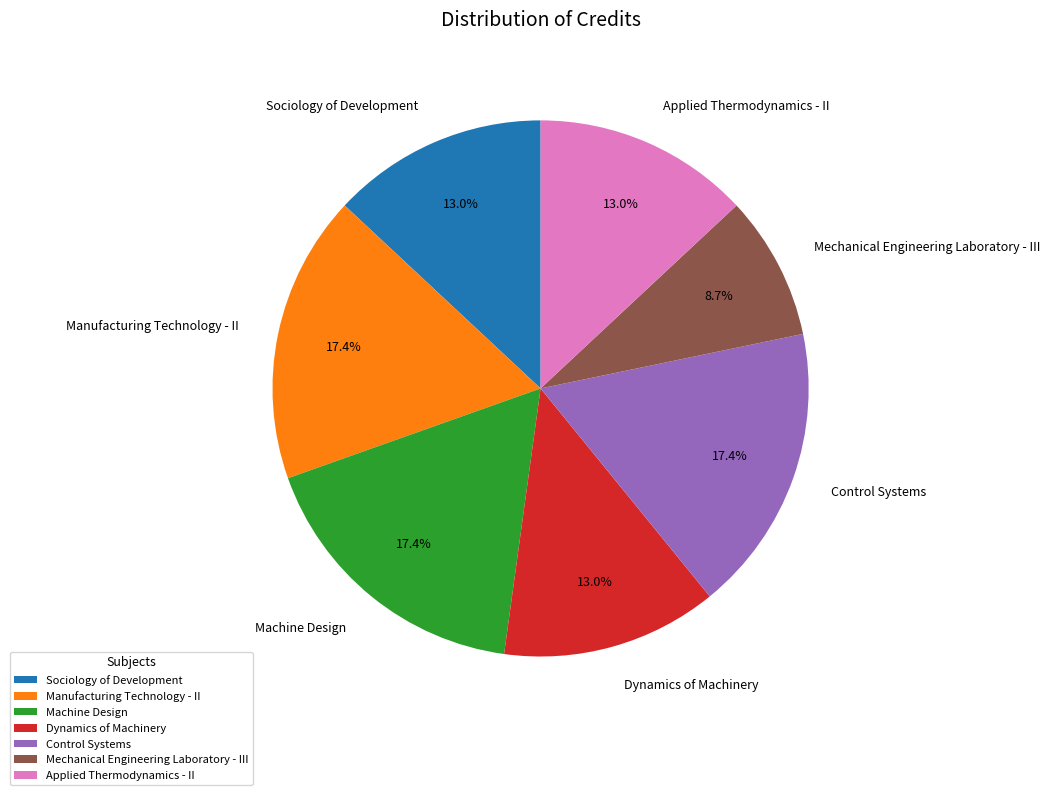

Which has a higher value, Mechanical Engineering Laboratory - III or Control Systems?

Control Systems